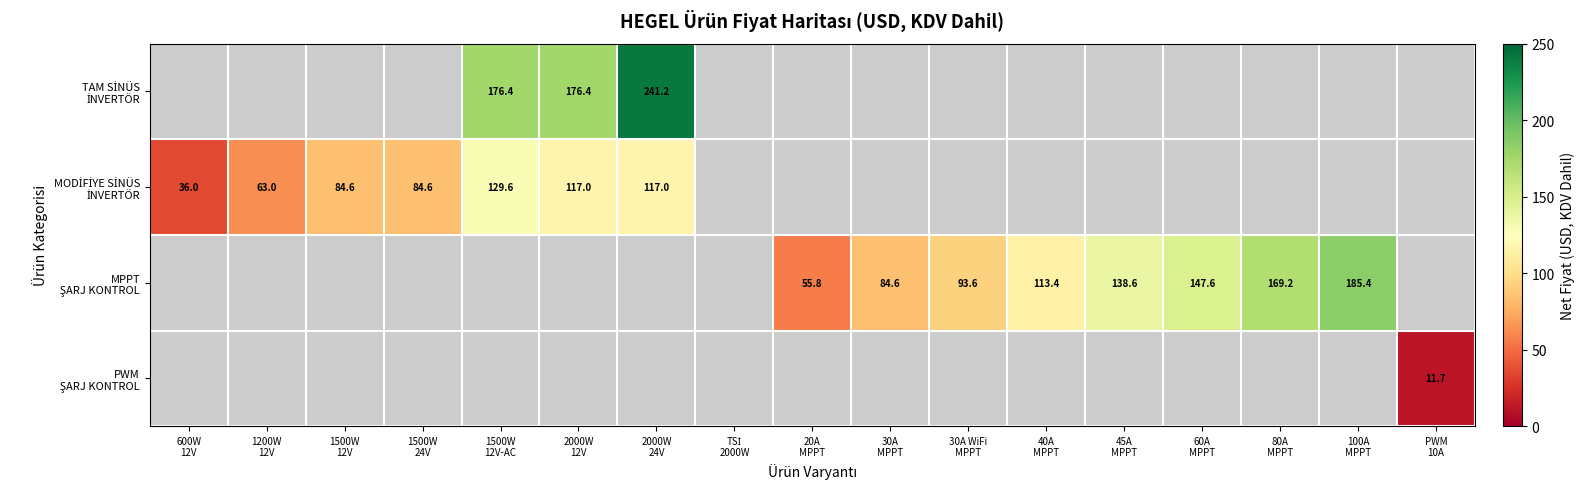

Between 40A MPPT and 80A MPPT, which series saw the biggest shift?

MPPT ŞARJ KONTROL